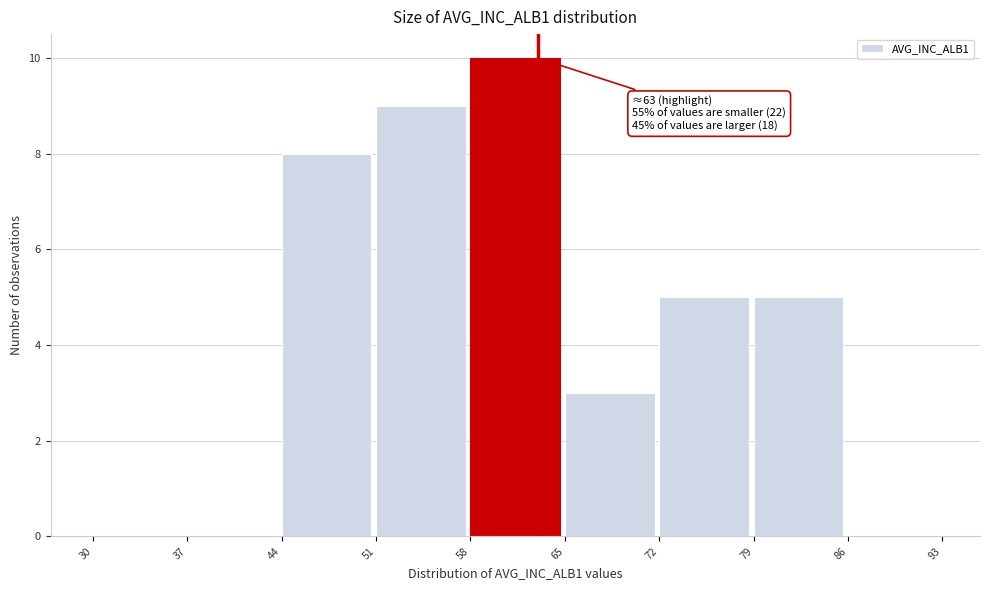

Over which range of the x-axis is the bar tallest?

58 to 65